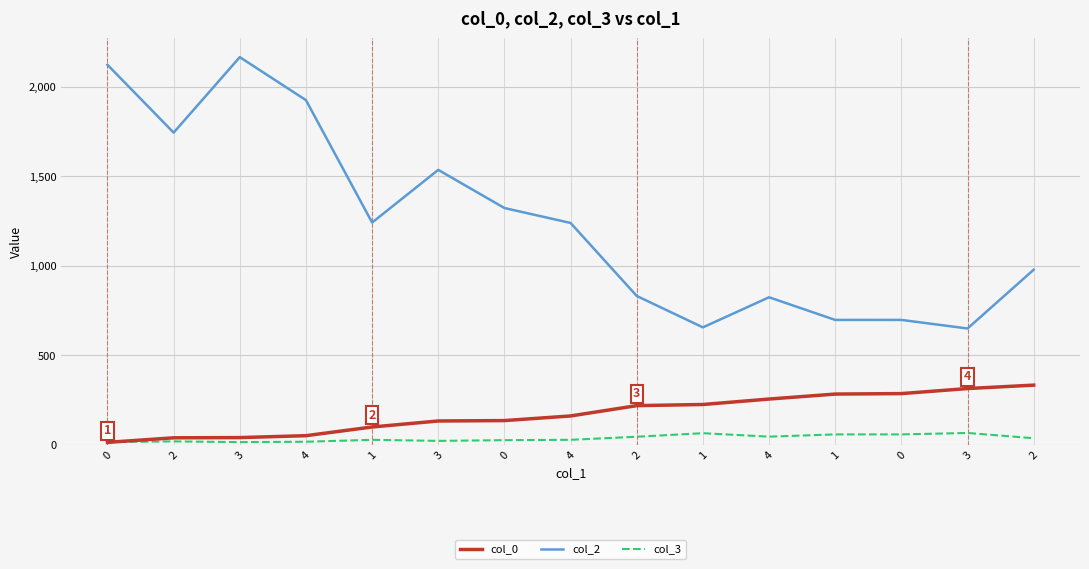

Where is the first local maximum for col_2?

3